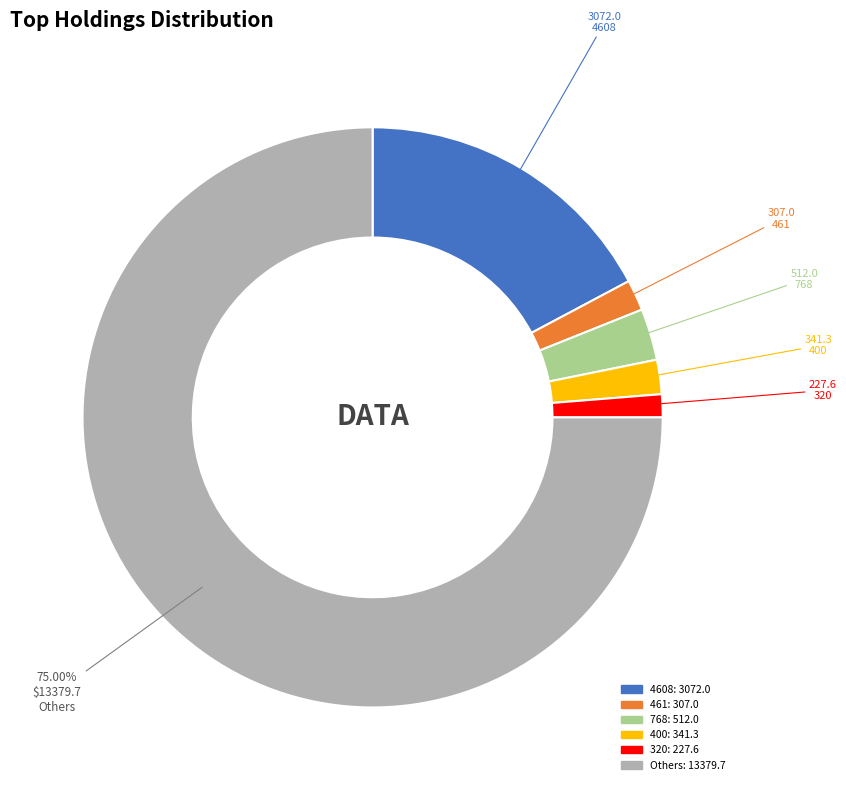

Is there any slice that represents more than half of the pie?

Yes